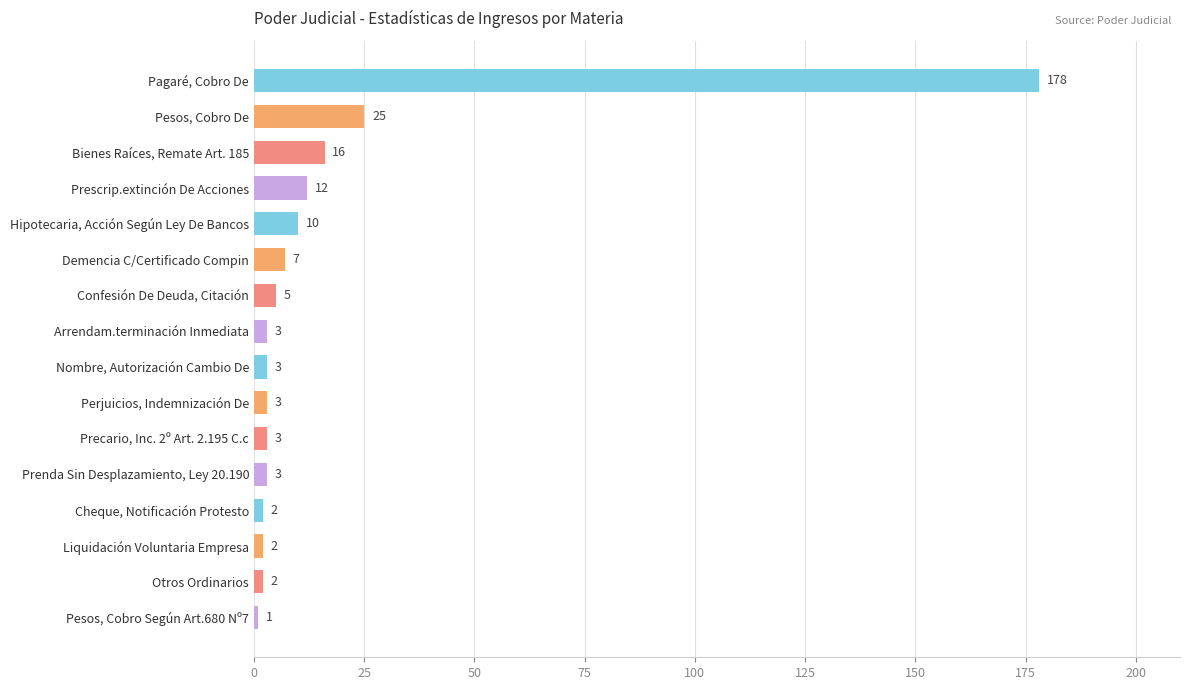

The value at Pagaré, Cobro De is 178. True or false?

True